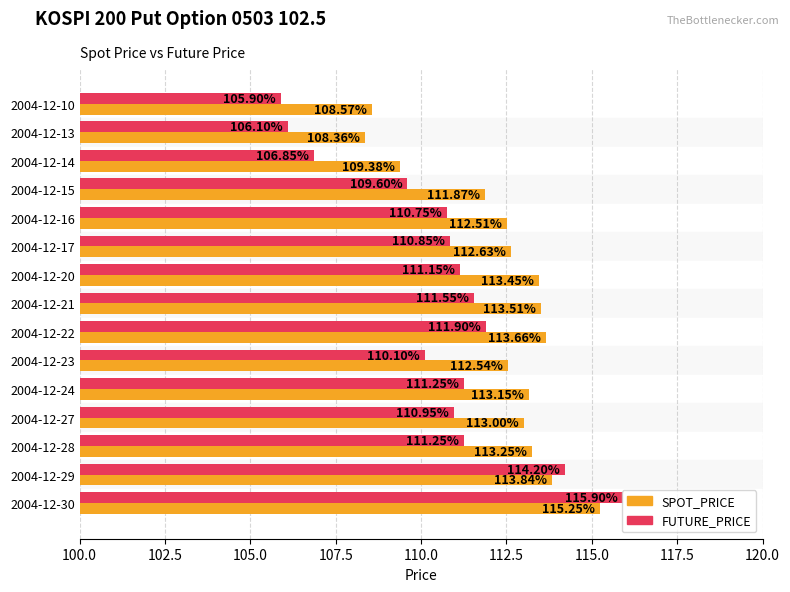

Which series changed the most between 2004-12-10 and 2004-12-23?

FUTURE_PRICE